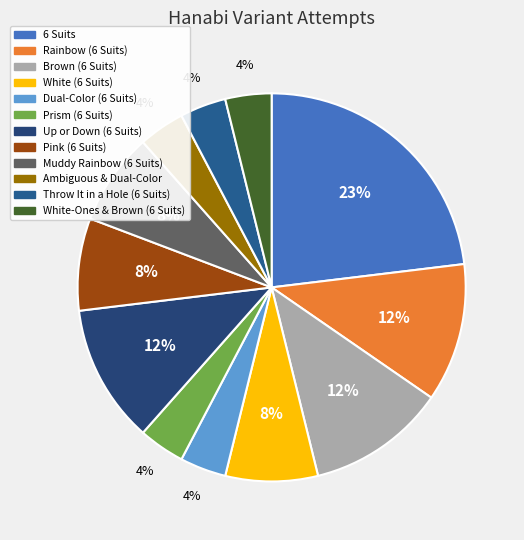

Is the sum of 6 Suits and Rainbow (6 Suits) greater than half?

No